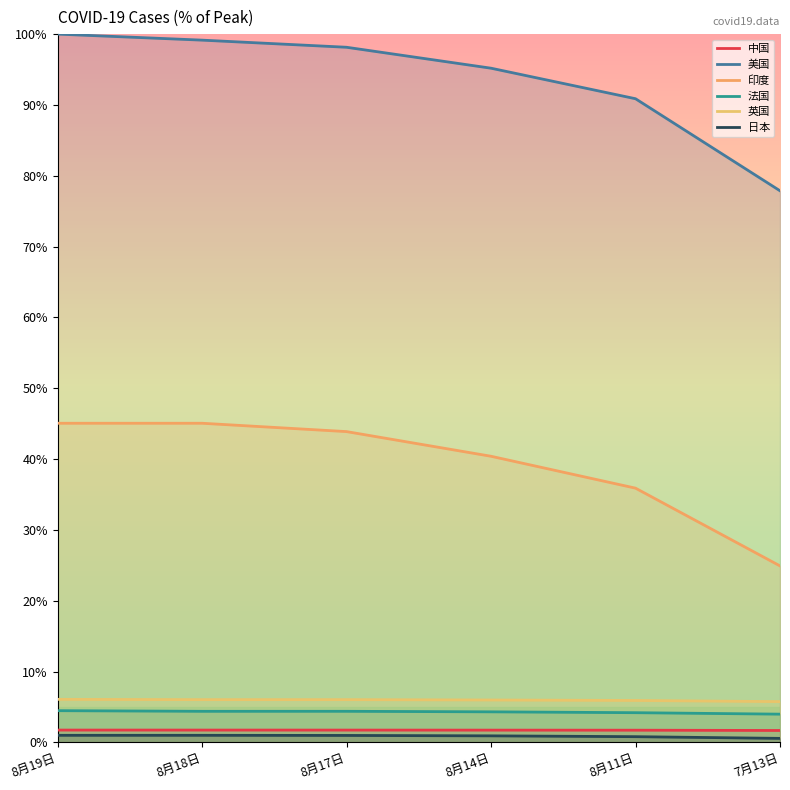

Reading right to left, what are all the values shown in this chart?

中国: 7月13日=1.7	8月11日=1.7	8月14日=1.7	8月17日=1.7	8月18日=1.7	8月19日=1.7
美国: 7月13日=77.9	8月11日=90.9	8月14日=95.2	8月17日=98.1	8月18日=99.1	8月19日=100.0
印度: 7月13日=24.9	8月11日=35.9	8月14日=40.4	8月17日=43.9	8月18日=45.1	8月19日=45.1
法国: 7月13日=4.0	8月11日=4.2	8月14日=4.3	8月17日=4.4	8月18日=4.4	8月19日=4.5
英国: 7月13日=5.7	8月11日=5.9	8月14日=6.0	8月17日=6.0	8月18日=6.0	8月19日=6.1
日本: 7月13日=0.6	8月11日=0.8	8月14日=0.9	8月17日=1.0	8月18日=1.0	8月19日=1.0